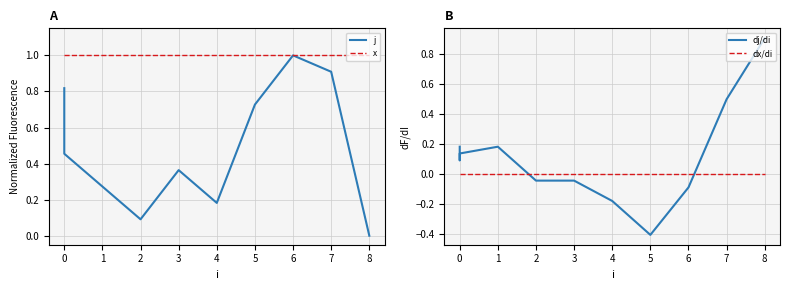

How many data points in j are above 0?

11